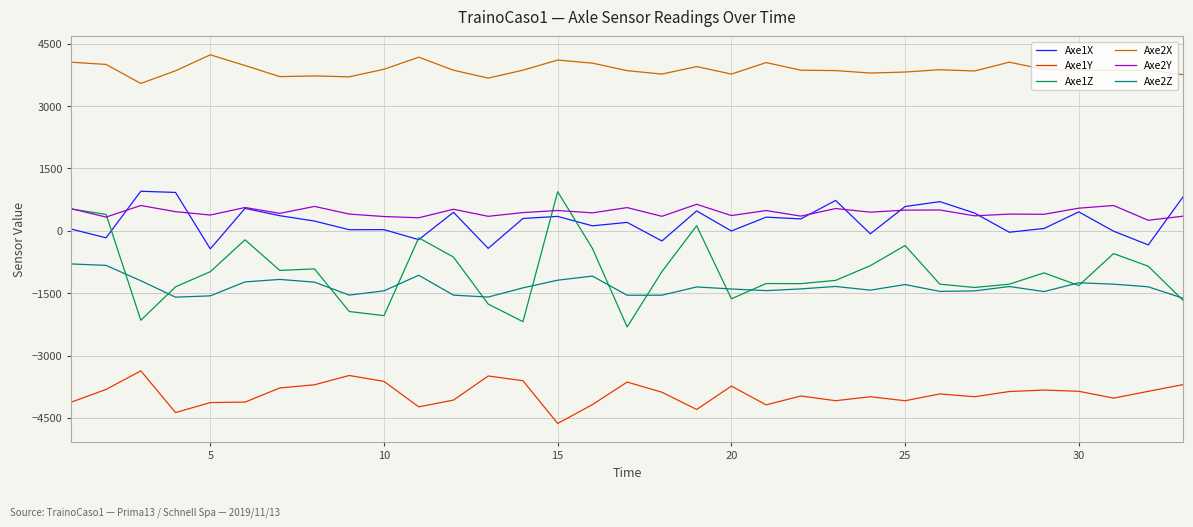

Which series has the widest spread of values?

Axe1Z